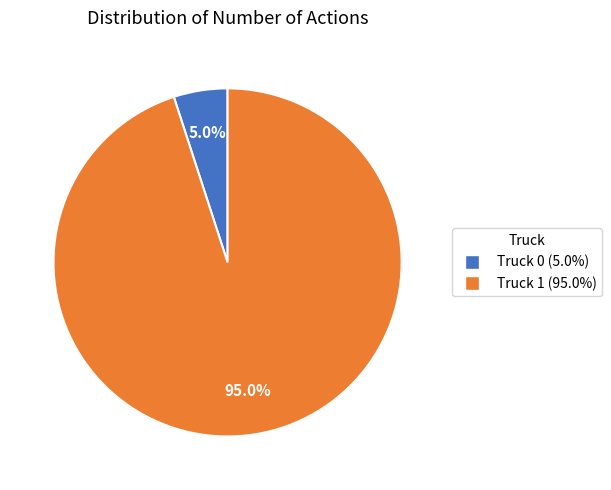

How much of the chart is everything except Truck 0?

95.0%